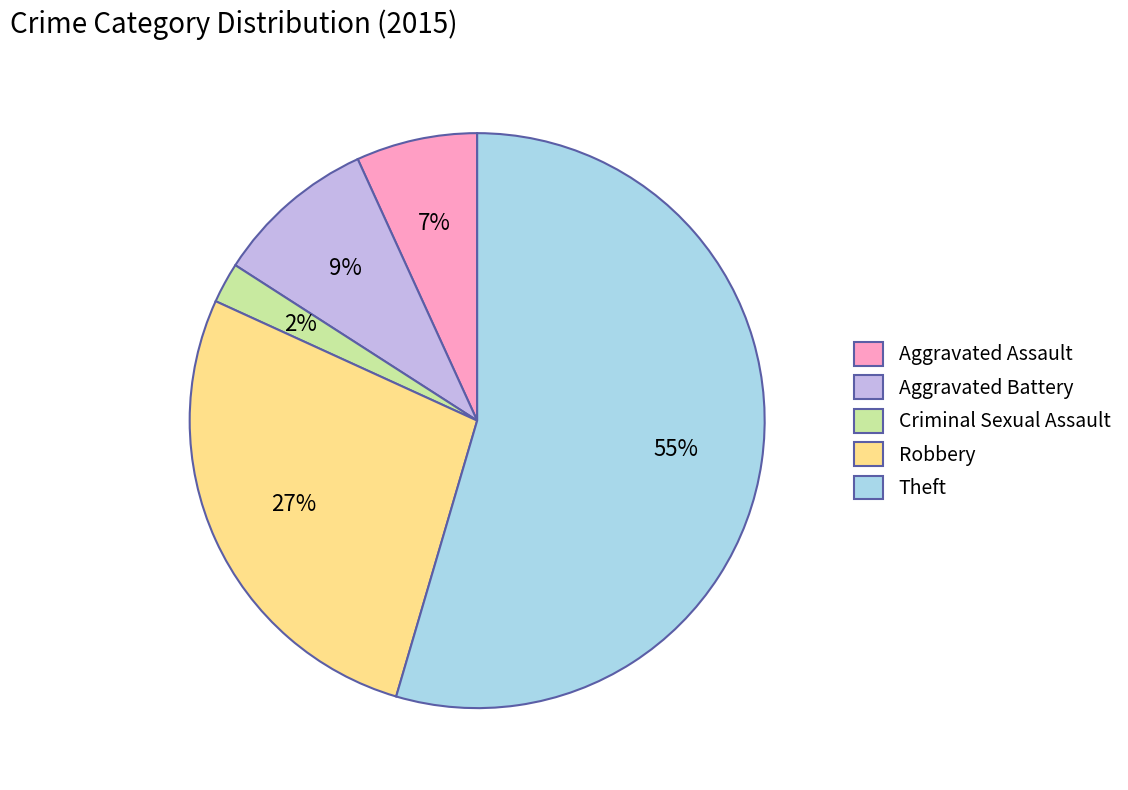

Is the sum of Robbery and Aggravated Assault greater than half?

No